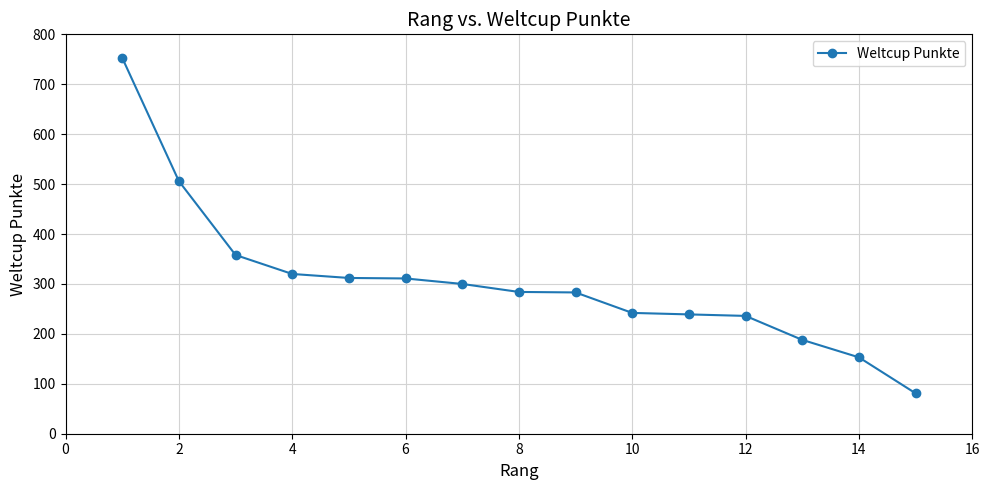

What is the value of the 1st point from the left?

753